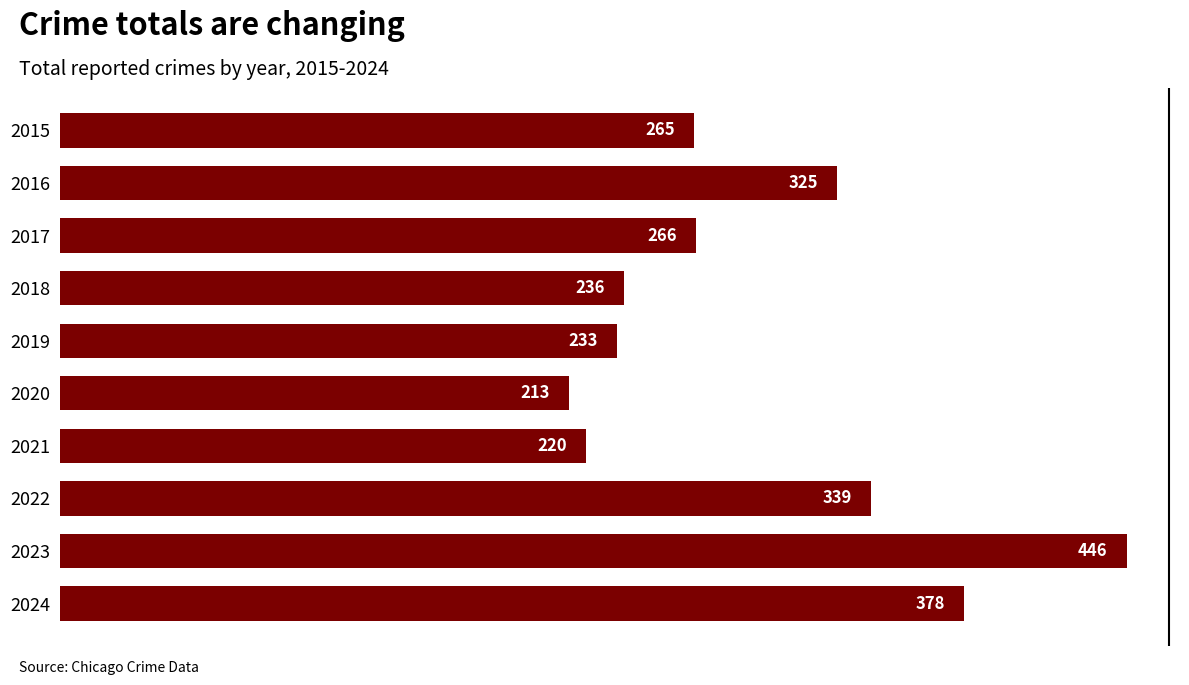

Count the number of data series in this chart.

1